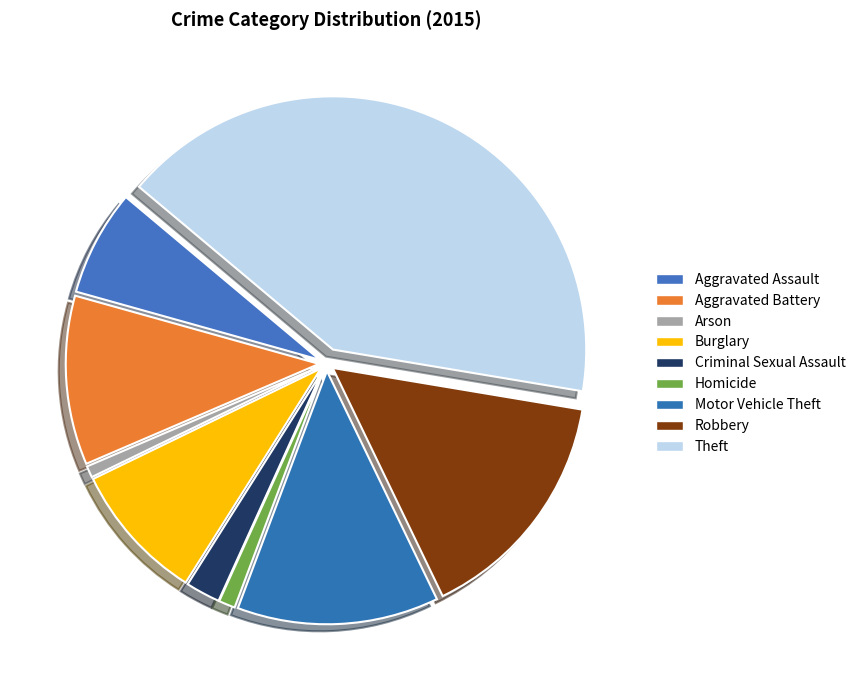

How many segments does this pie chart have?

9